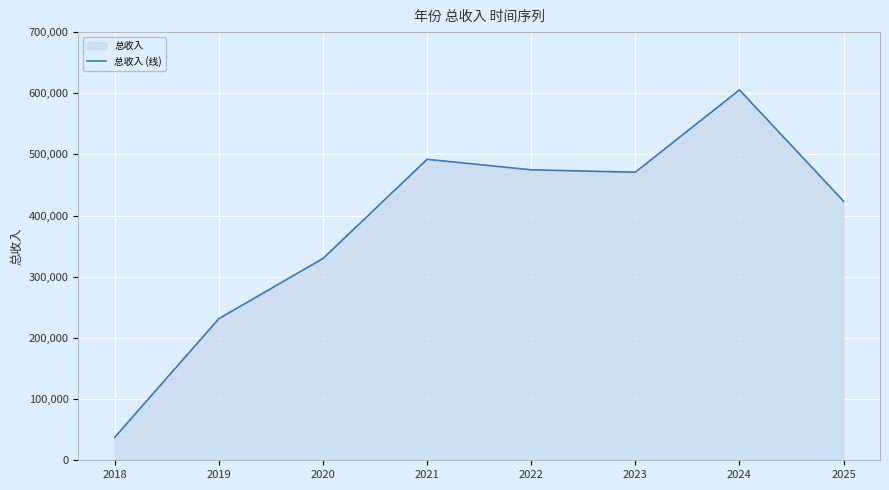

What is the difference between the values at 2018 and 2024?

567909.2